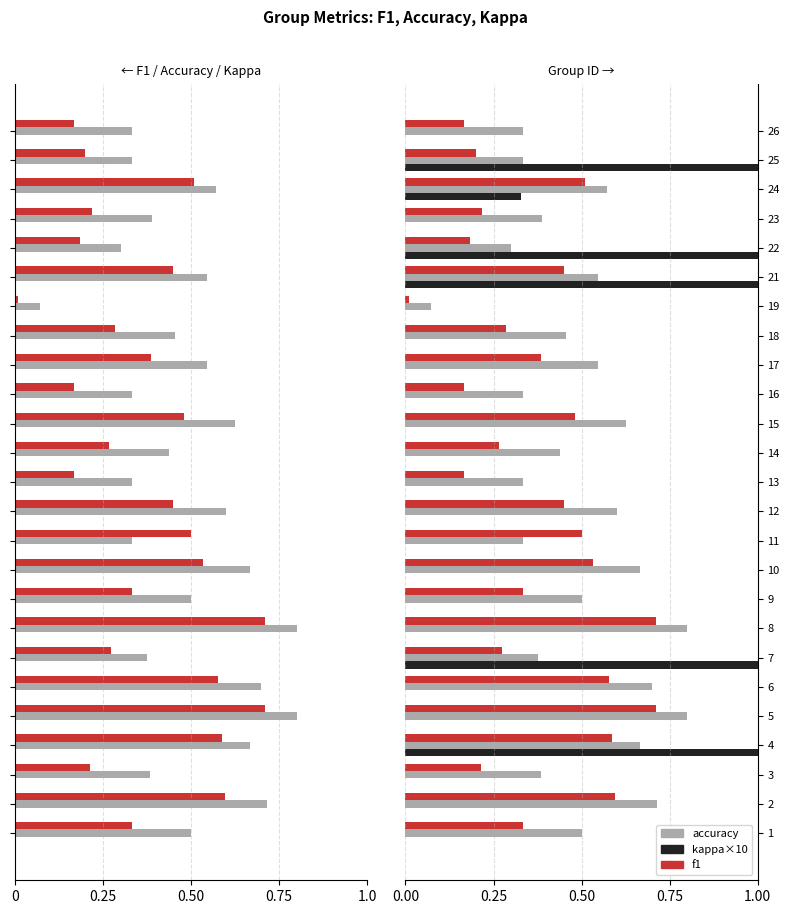

Reading right to left, list all the values displayed in this chart.

f1: 0.2	0.2	0.5	0.2	0.2	0.4	0.0	0.3	0.4	0.2	0.5	0.3	0.2	0.5	0.5	0.5	0.3	0.7	0.3	0.6	0.7	0.6	0.2	0.6	0.3
accuracy: 0.3	0.3	0.6	0.4	0.3	0.5	0.1	0.5	0.5	0.3	0.6	0.4	0.3	0.6	0.3	0.7	0.5	0.8	0.4	0.7	0.8	0.7	0.4	0.7	0.5
kappa×10: 0.0	1.4	0.3	0.0	2.1	1.7	0.0	0.0	0.0	0.0	0.0	0.0	0.0	0.0	0.0	0.0	0.0	0.0	2.5	0.0	0.0	1.2	0.0	0.0	0.0
|kappa|×10: 0.0	1.4	0.3	0.0	2.1	1.7	0.0	0.0	0.0	0.0	0.0	0.0	0.0	0.0	0.0	0.0	0.0	0.0	2.5	0.0	0.0	1.2	0.0	0.0	0.0